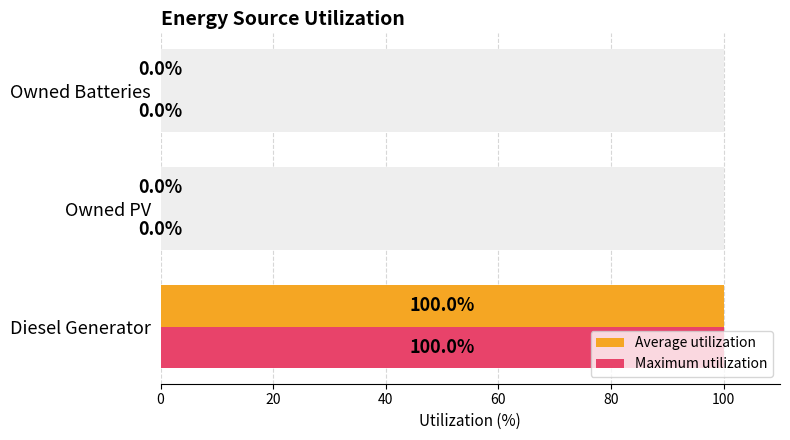

What is the difference between the maximum and minimum values in the Maximum utilization series?

100